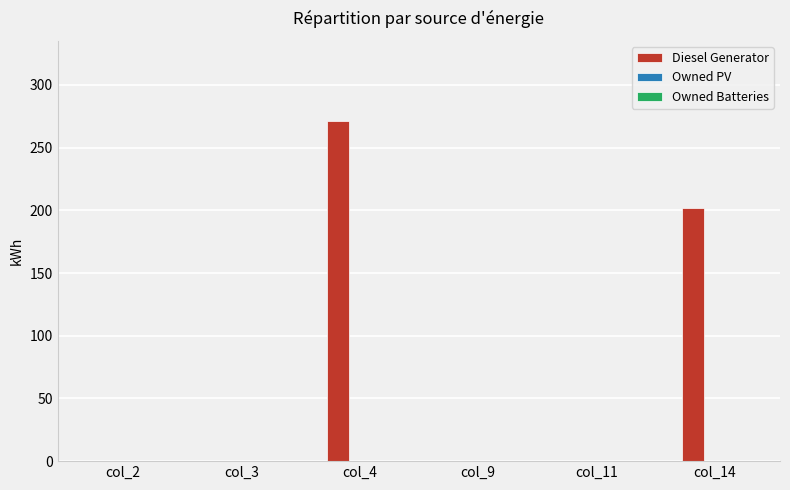

Which label corresponds to the largest value in the chart?

col_4